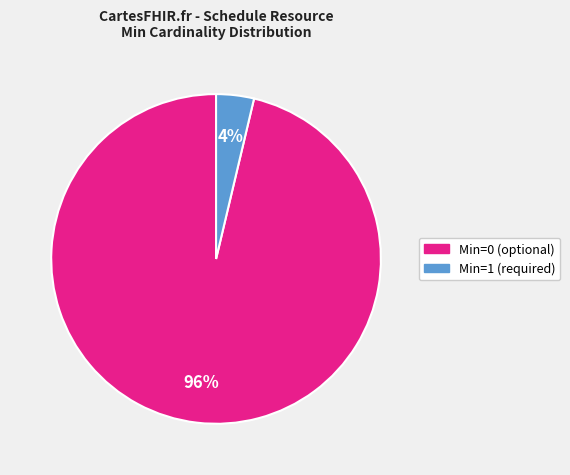

Is there any slice that represents more than half of the pie?

Yes